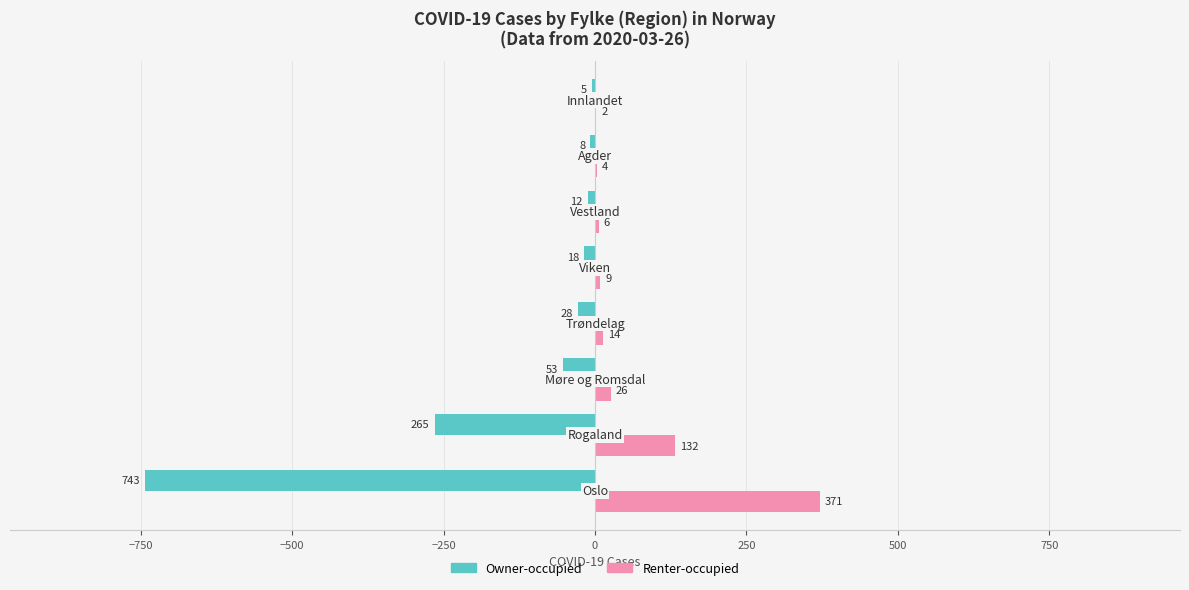

Which series has the largest total across all categories?

Renter-occupied